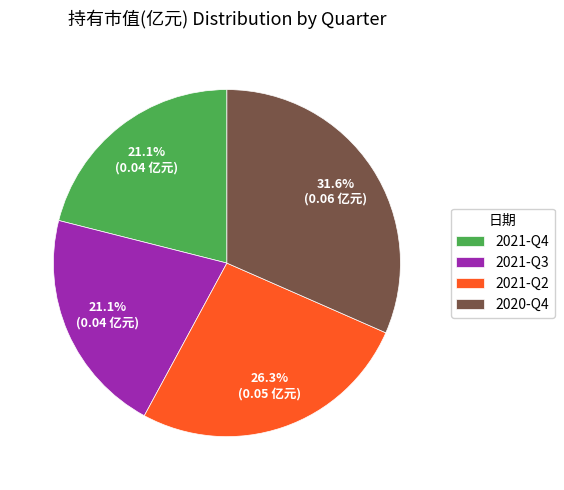

Which slice is the largest?

2020-Q4